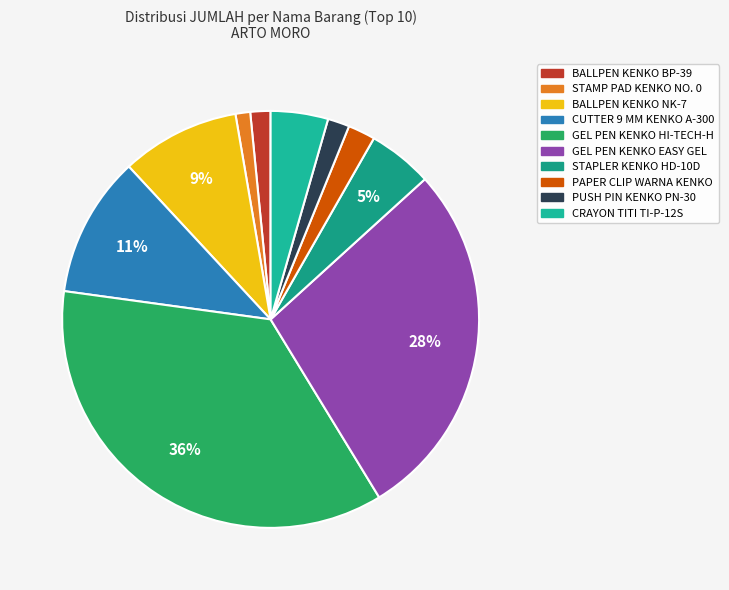

What is the largest slice in the pie chart?

GEL PEN KENKO HI-TECH-H